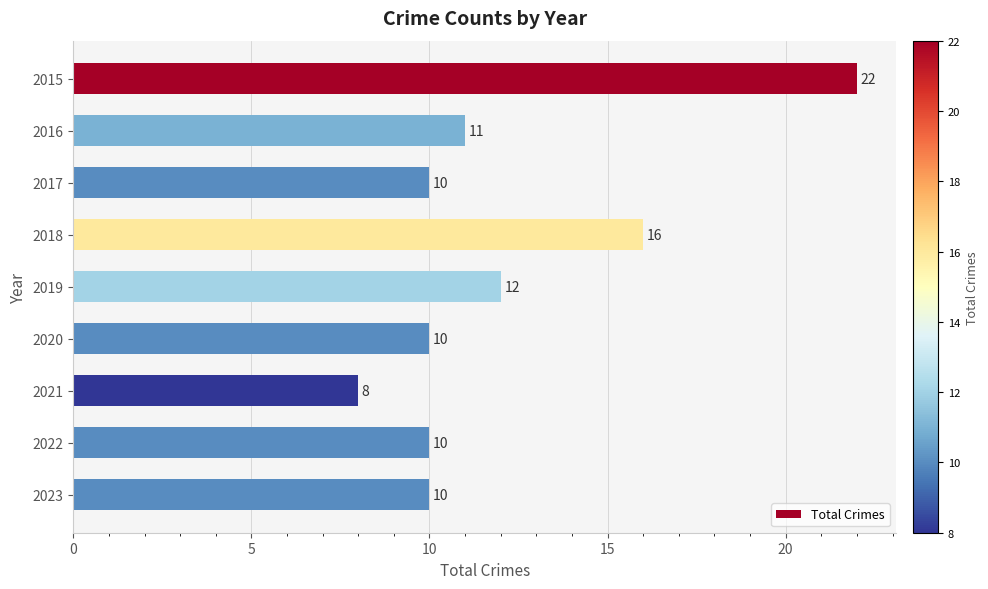

What is the difference between the maximum and minimum values?

14